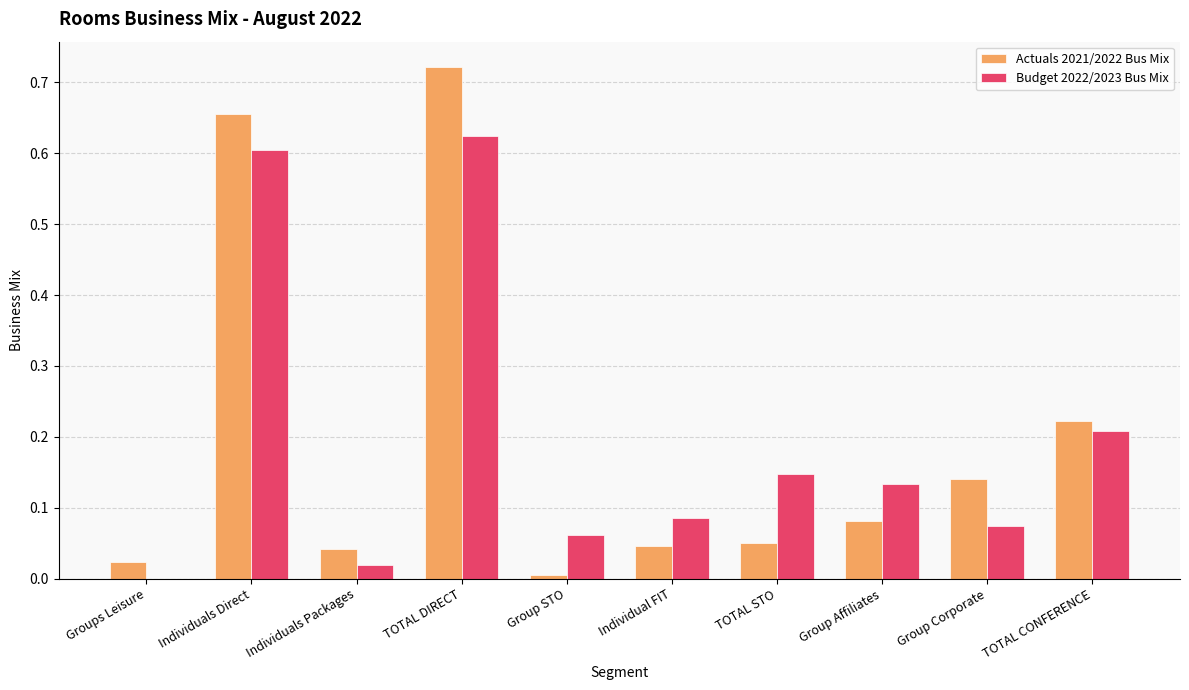

What are all the series names shown in the legend?

Actuals 2021/2022 Bus Mix, Budget 2022/2023 Bus Mix